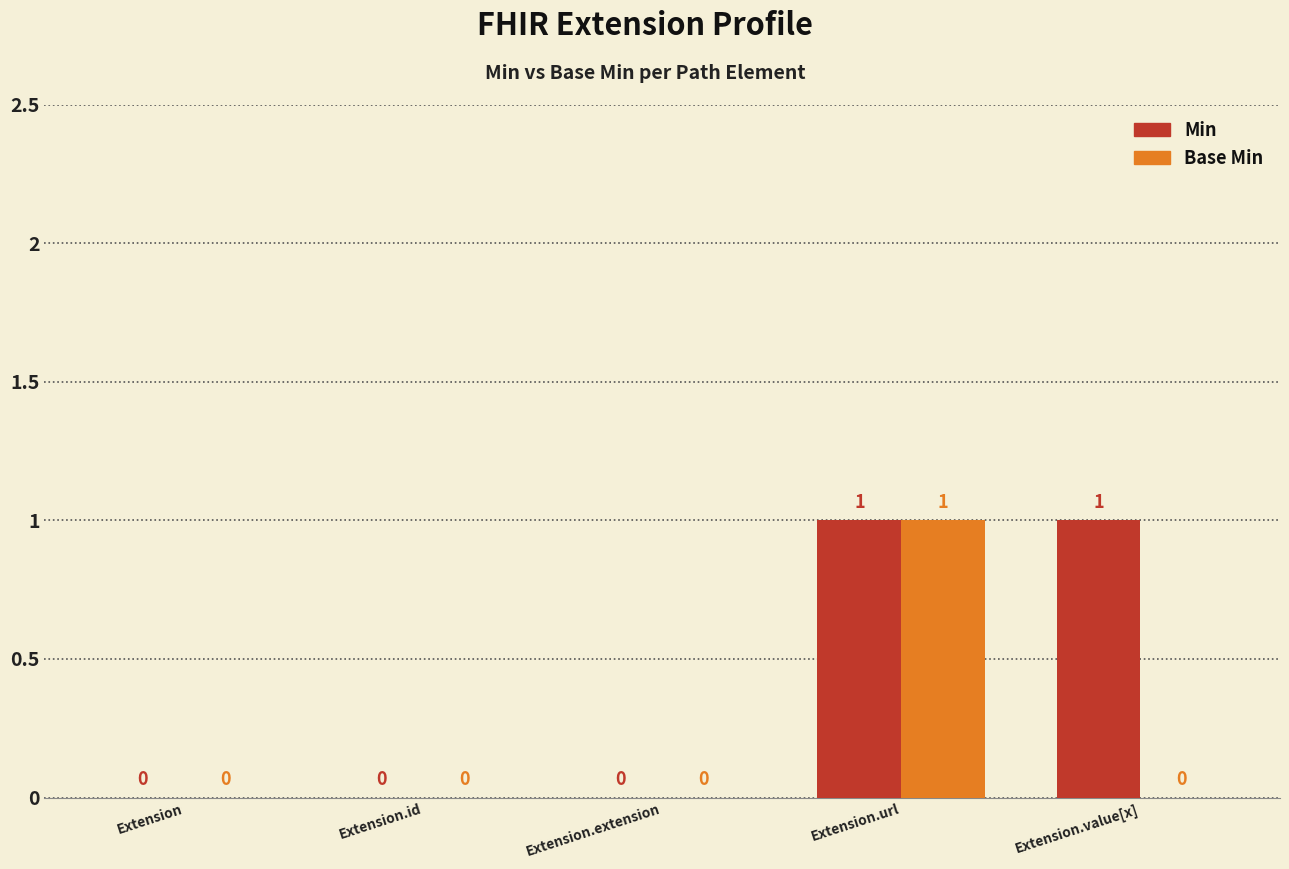

True or false: Base Min has a value of 0 at Extension.id.

True